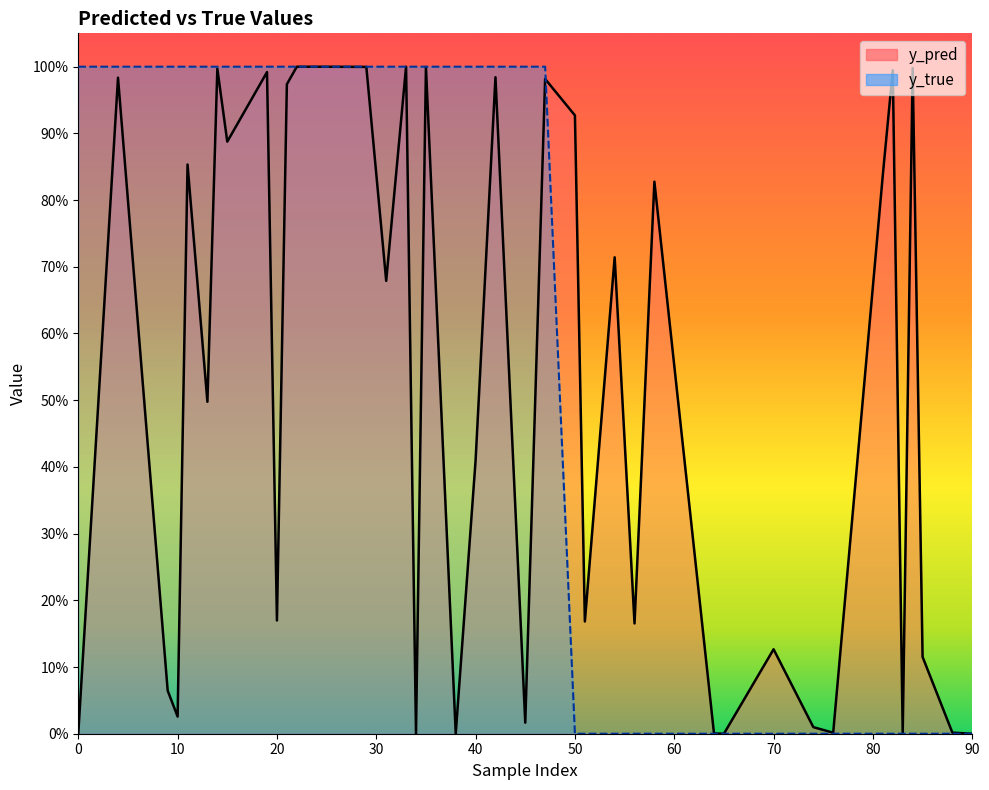

Which series changed the most between 0 and 21?

y_pred